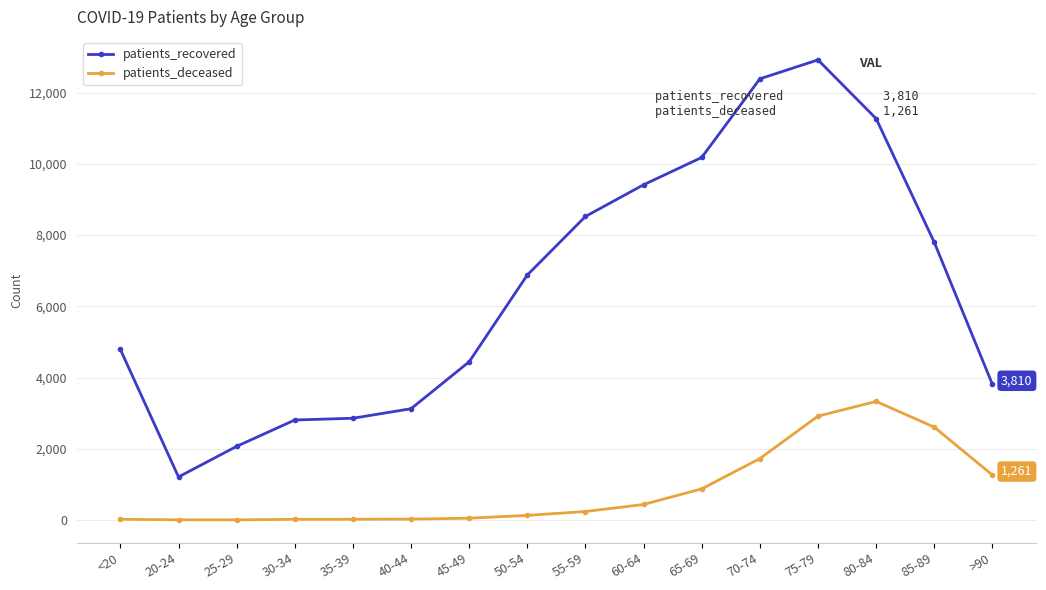

In patients_deceased, how many points are lower than both neighbors (excluding endpoints)?

1